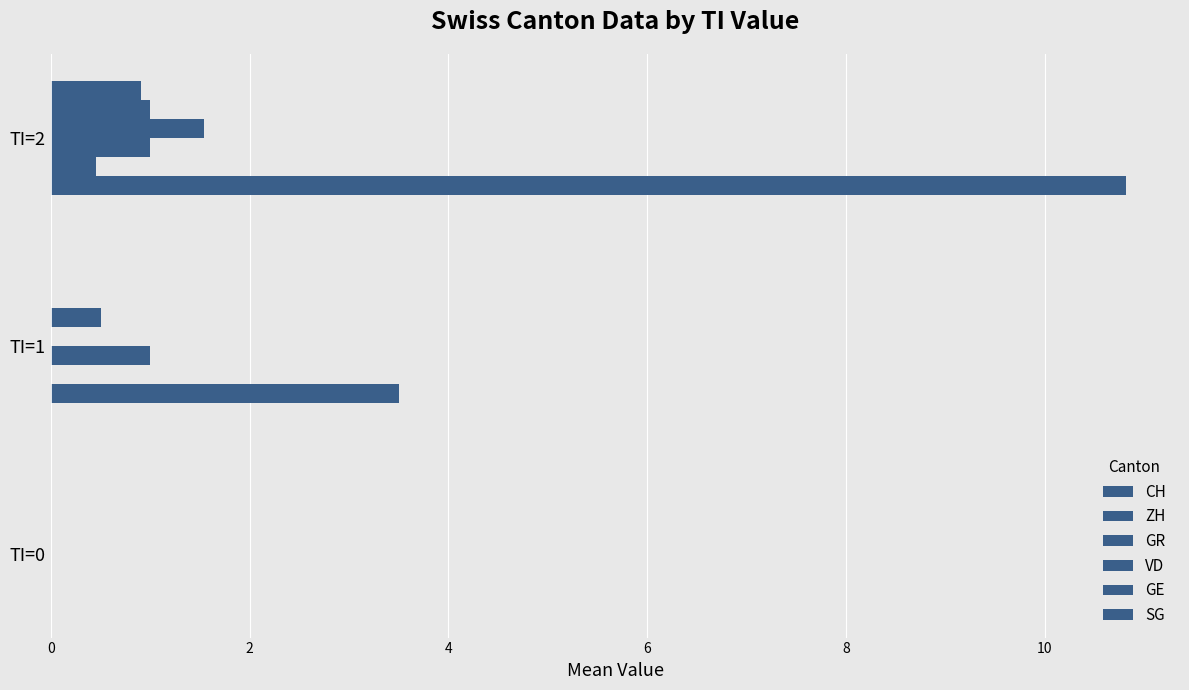

Which series has the largest range (max minus min)?

CH